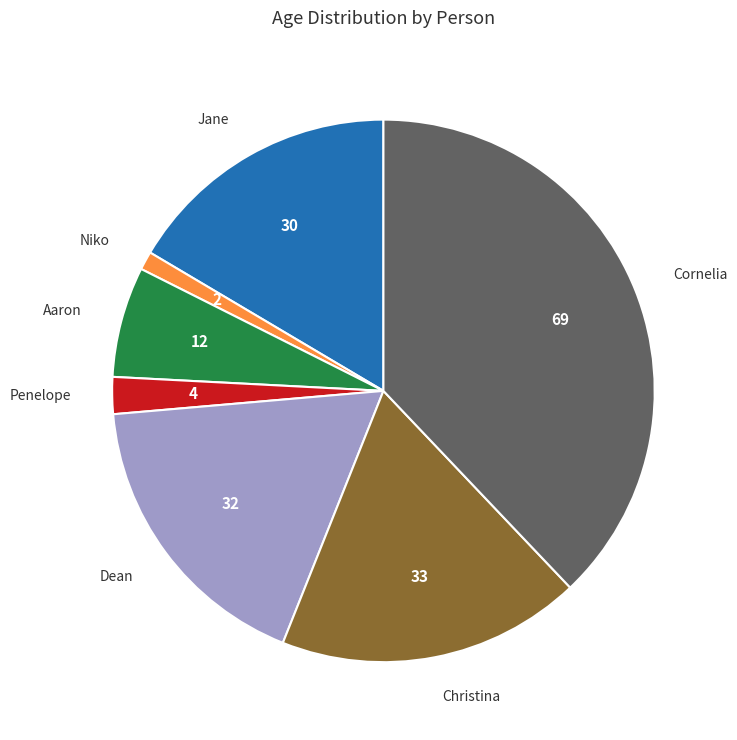

How many segments does this pie chart have?

7